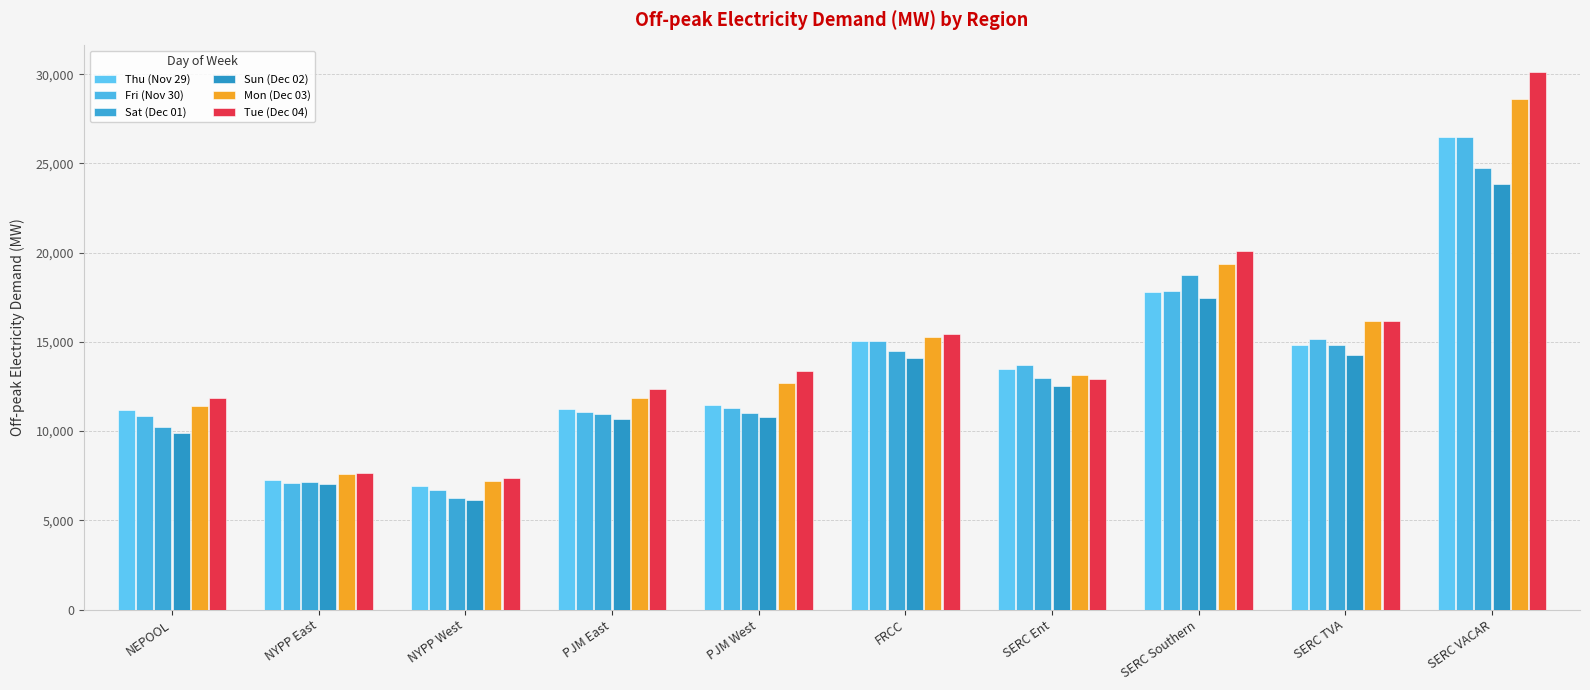

How many values in the Mon (Dec 03) series exceed 13125?

5